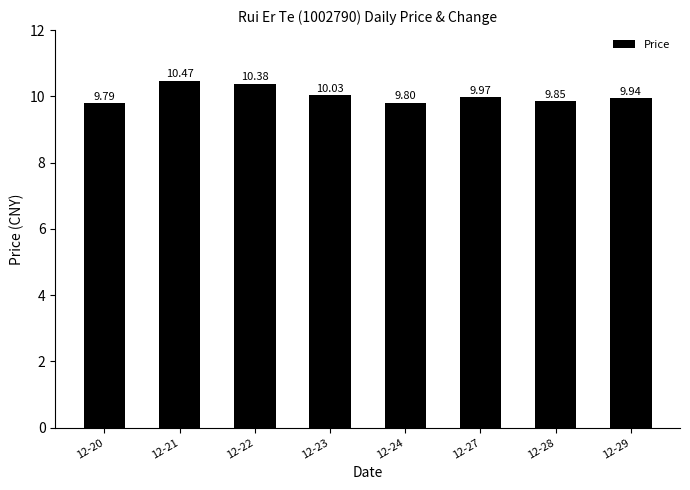

Approximately how many times larger is the value at 12-22 compared to 12-20?

1.1